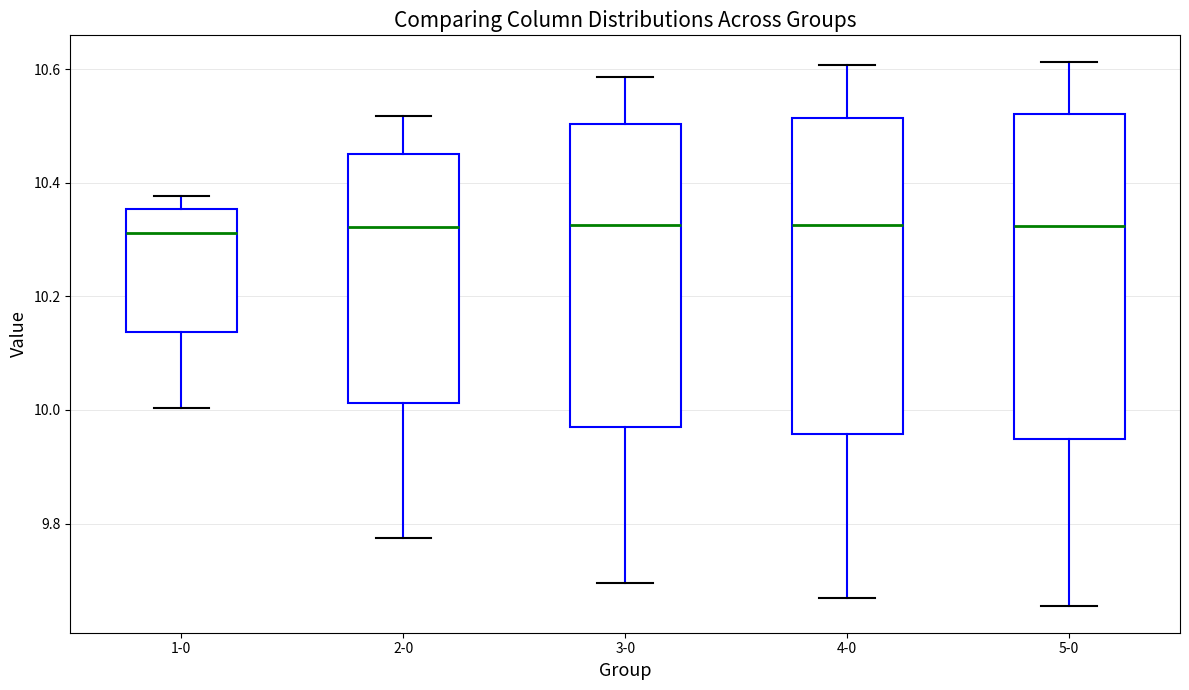

Reading left to right, read every box against the y-axis: the position of its median line, the range the box covers, and the ends of its whiskers. The values are not printed on the chart, so give them approximately, as read against the axis.

1-0: median 10.32, box 10.14 to 10.36, whiskers 10.00 to 10.38
2-0: median 10.32, box 10.02 to 10.46, whiskers 9.78 to 10.52
3-0: median 10.32, box 9.98 to 10.50, whiskers 9.70 to 10.58
4-0: median 10.32, box 9.96 to 10.52, whiskers 9.66 to 10.60
5-0: median 10.32, box 9.94 to 10.52, whiskers 9.66 to 10.62